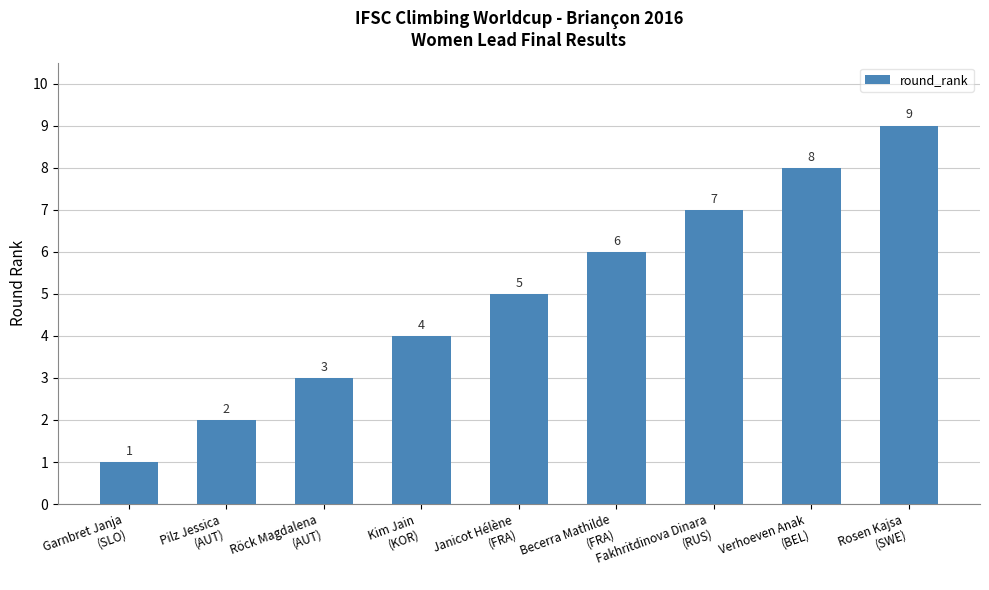

Reading left to right, transcribe all the data shown in this chart.

Garnbret Janja
(SLO)=1	Pilz Jessica
(AUT)=2	Röck Magdalena
(AUT)=3	Kim Jain
(KOR)=4	Janicot Hélène
(FRA)=5	Becerra Mathilde
(FRA)=6	Fakhritdinova Dinara
(RUS)=7	Verhoeven Anak
(BEL)=8	Rosen Kajsa
(SWE)=9